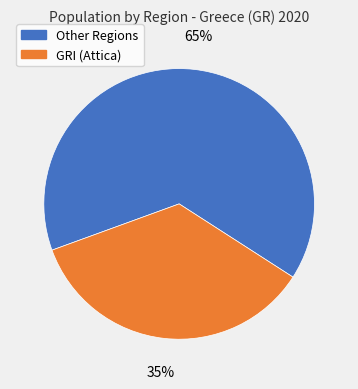

To the nearest percent, what is the average slice percentage?

50%